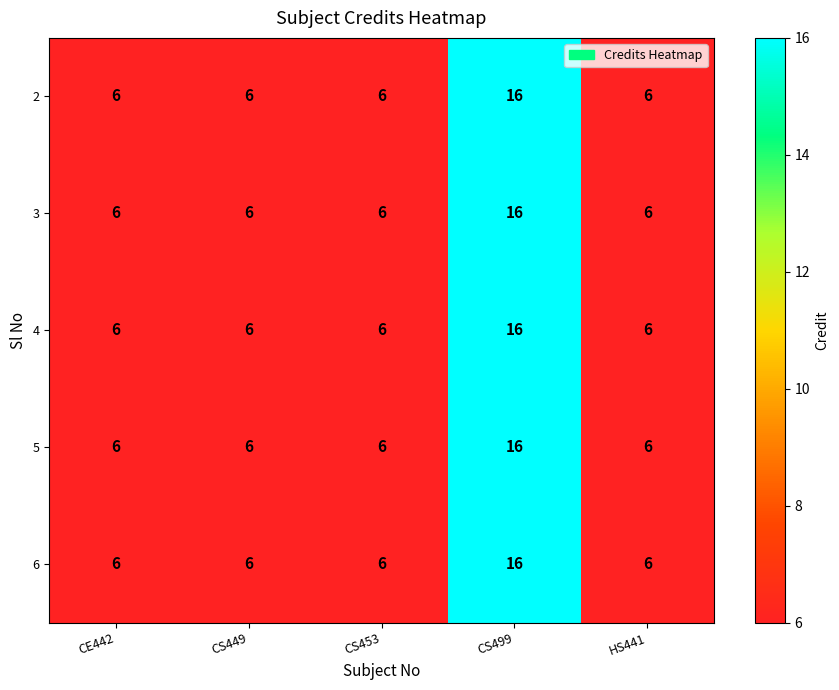

Which category has the highest value across all series?

CS499